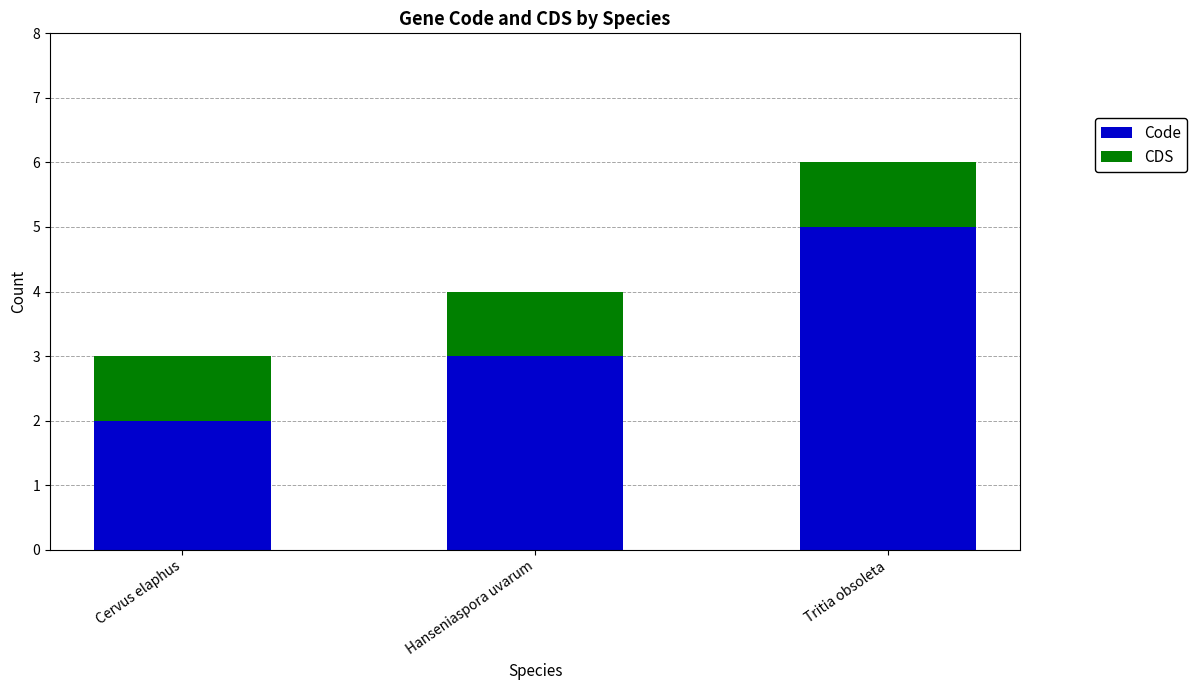

What is the average value of the Code series?

3